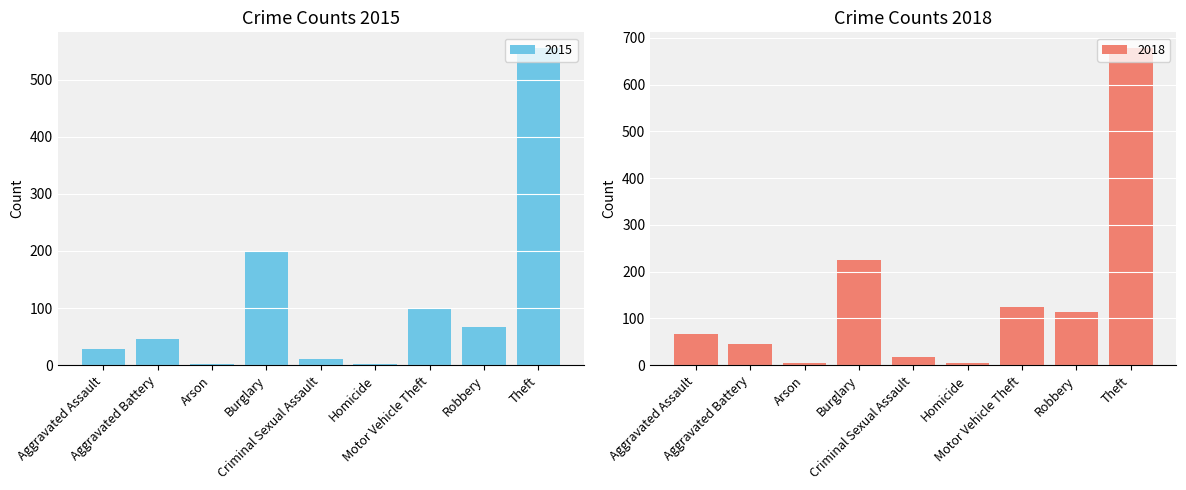

What is the average value of the 2015 series?

112